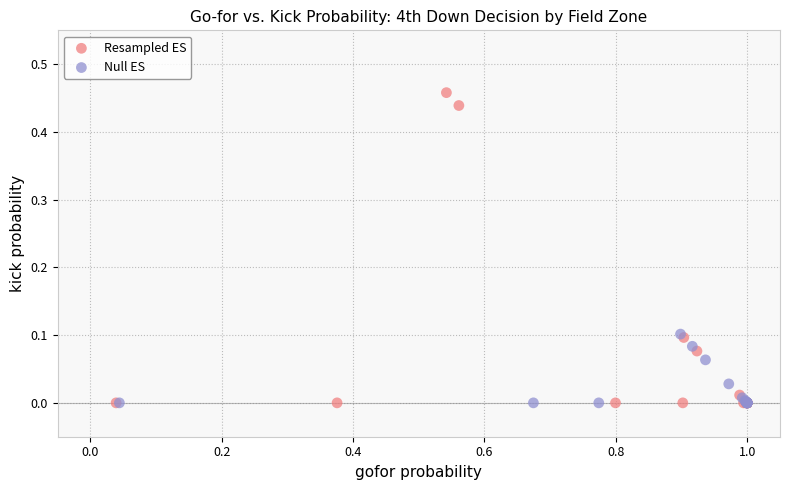

Which series has the widest spread of Y values?

Resampled ES